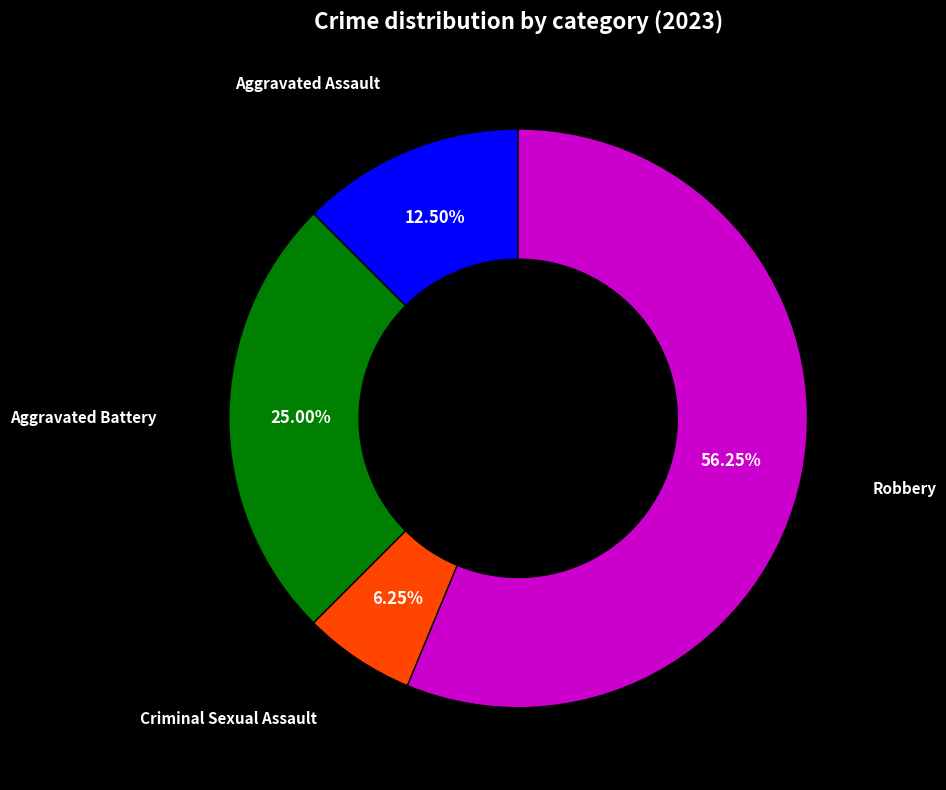

Is there a majority slice in this chart?

Yes